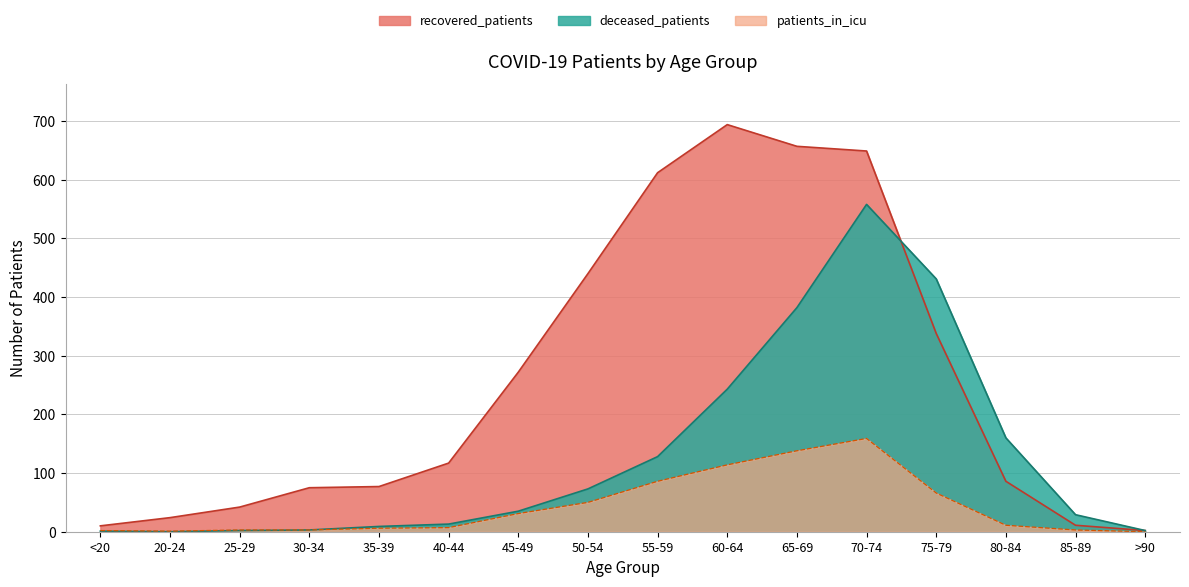

What is the spread (max minus min) of values at 30-34?

72